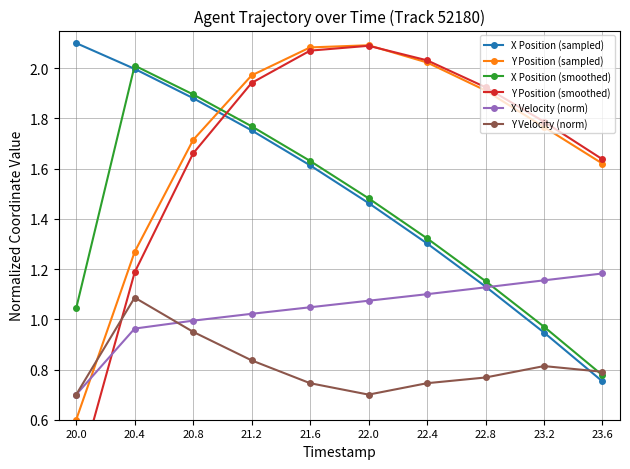

Reading right to left, extract all data points from this chart.

X Position (sampled): 23.6=0.8	23.2=0.9	22.8=1.1	22.4=1.3	22.0=1.5	21.6=1.6	21.2=1.8	20.8=1.9	20.4=2.0	20.0=2.1
Y Position (sampled): 23.6=1.6	23.2=1.8	22.8=1.9	22.4=2.0	22.0=2.1	21.6=2.1	21.2=2.0	20.8=1.7	20.4=1.3	20.0=0.6
X Position (smoothed): 23.6=0.8	23.2=1.0	22.8=1.2	22.4=1.3	22.0=1.5	21.6=1.6	21.2=1.8	20.8=1.9	20.4=2.0	20.0=1.0
Y Position (smoothed): 23.6=1.6	23.2=1.8	22.8=1.9	22.4=2.0	22.0=2.1	21.6=2.1	21.2=1.9	20.8=1.7	20.4=1.2	20.0=0.3
X Velocity (norm): 23.6=1.2	23.2=1.2	22.8=1.1	22.4=1.1	22.0=1.1	21.6=1.0	21.2=1.0	20.8=1.0	20.4=1.0	20.0=0.7
Y Velocity (norm): 23.6=0.8	23.2=0.8	22.8=0.8	22.4=0.7	22.0=0.7	21.6=0.7	21.2=0.8	20.8=0.9	20.4=1.1	20.0=0.7